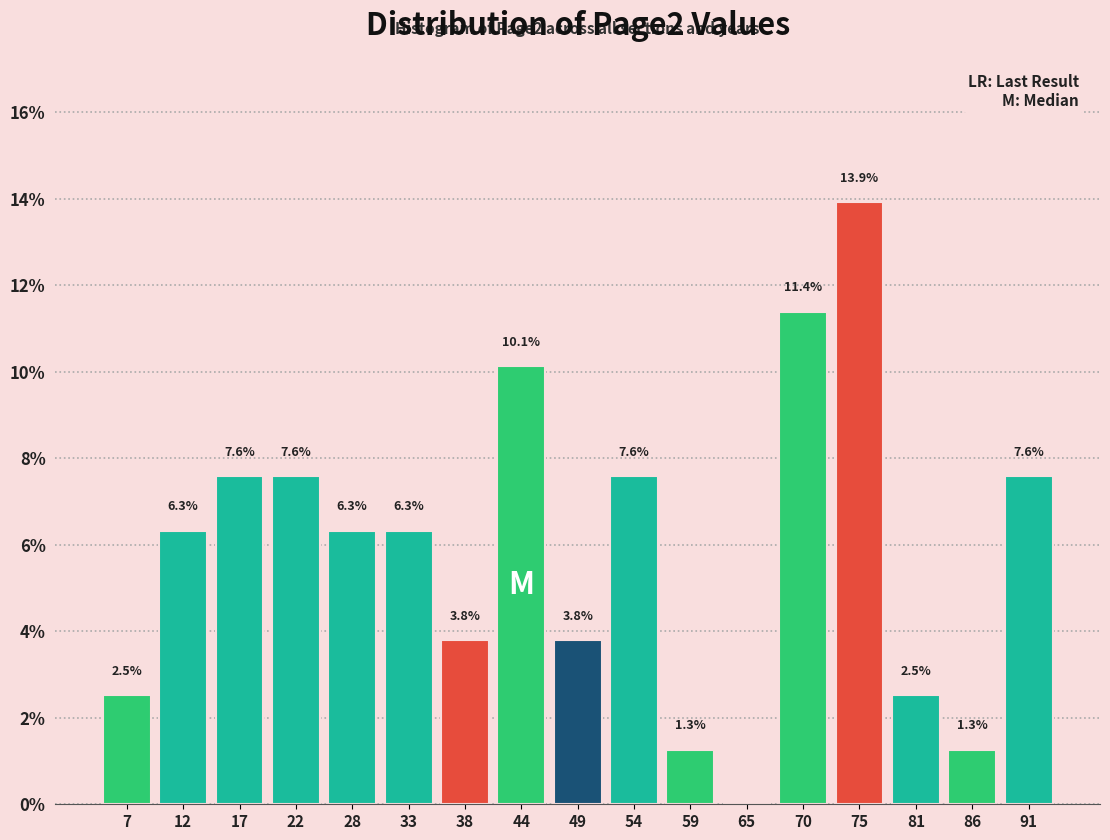

Reading left to right, transcribe all the data shown in this chart.

7=2.5	12=6.3	17=7.6	22=7.6	28=6.3	33=6.3	38=3.8	44=10.1	49=3.8	54=7.6	59=1.3	65=0.0	70=11.4	75=13.9	81=2.5	86=1.3	91=7.6